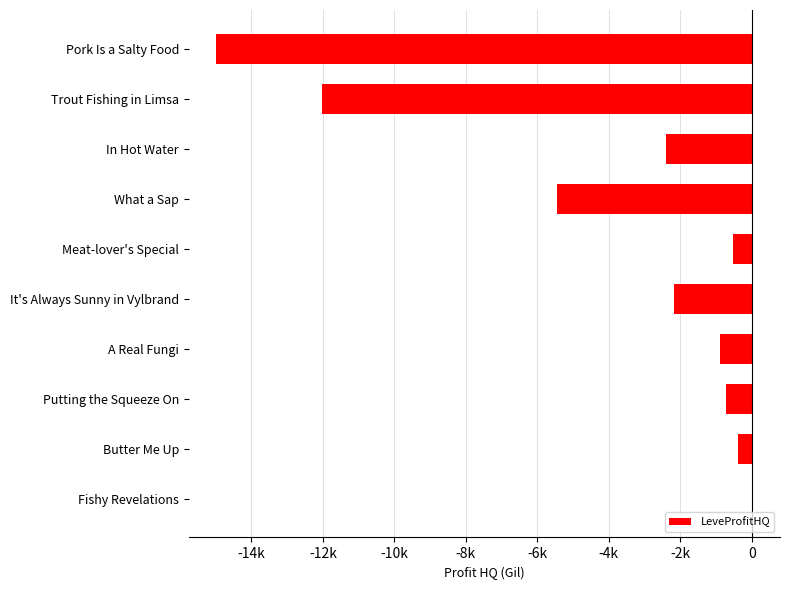

Are the bars horizontal?

Yes